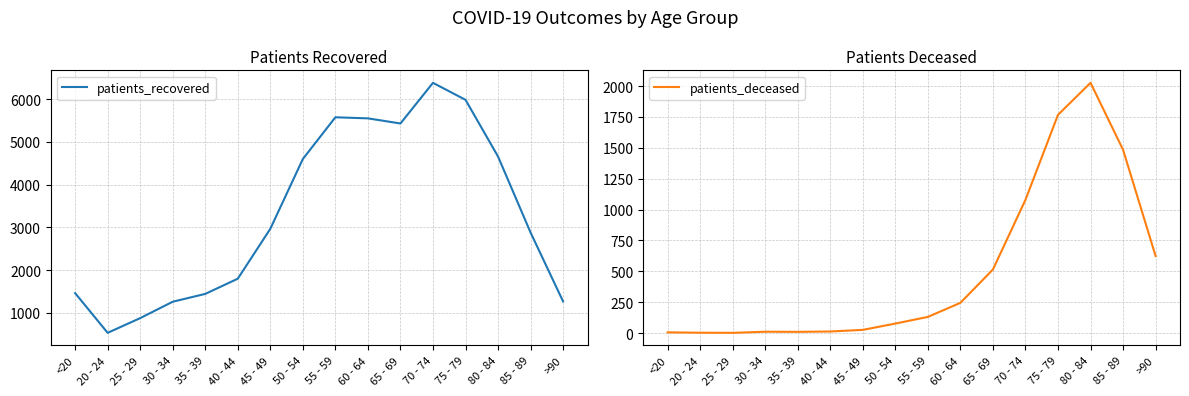

How many values in the patients_recovered series exceed 2967?

7